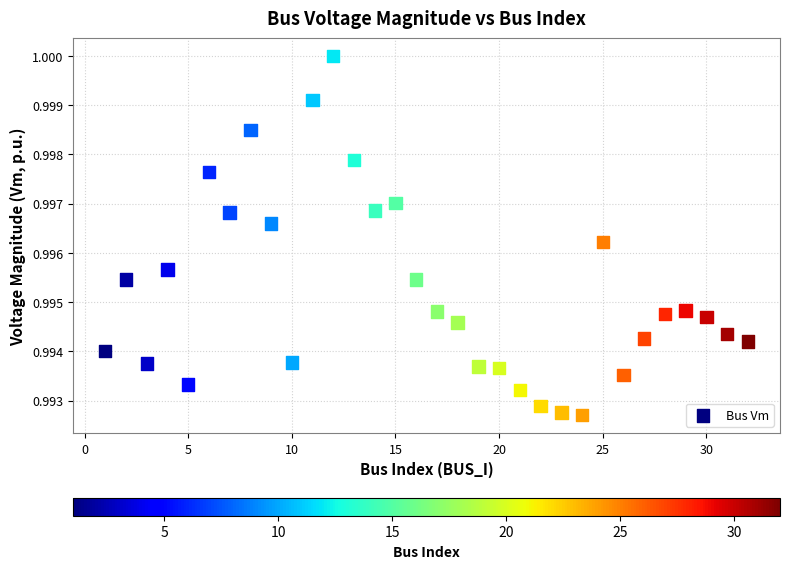

What is the range of X values (max minus min)?

31.0